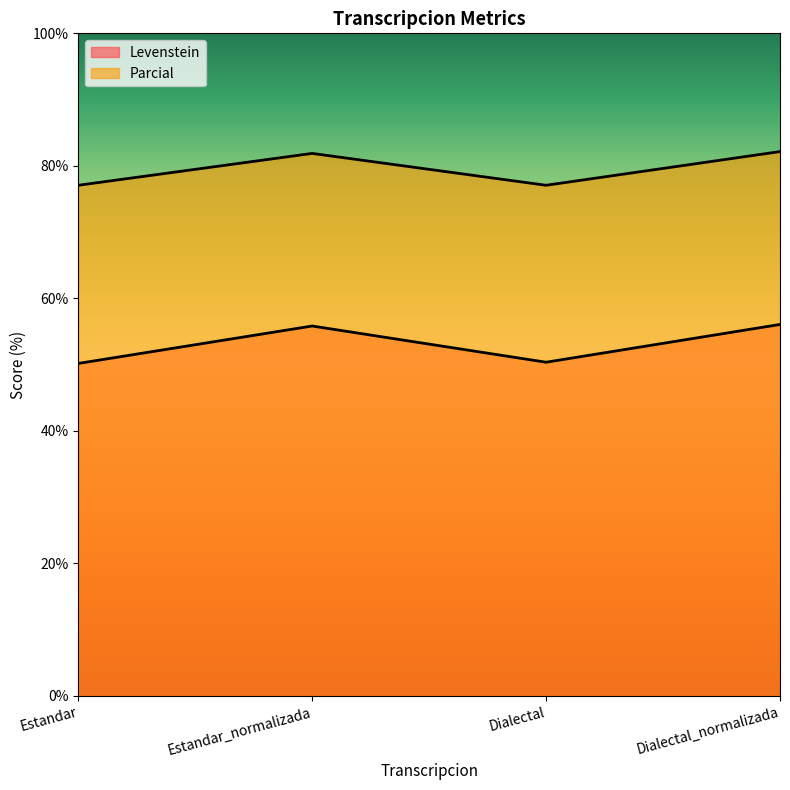

Reading left to right, list all the values displayed in this chart.

Levenstein: 50.2	55.8	50.4	56.1
Parcial: 77.1	81.9	77.1	82.2